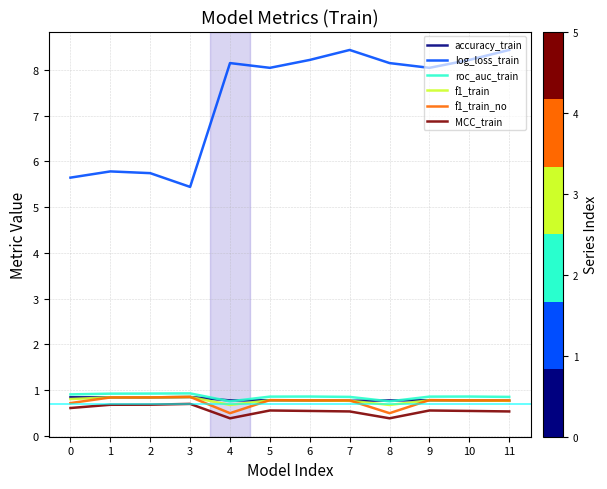

What is the greatest value displayed?

8.4